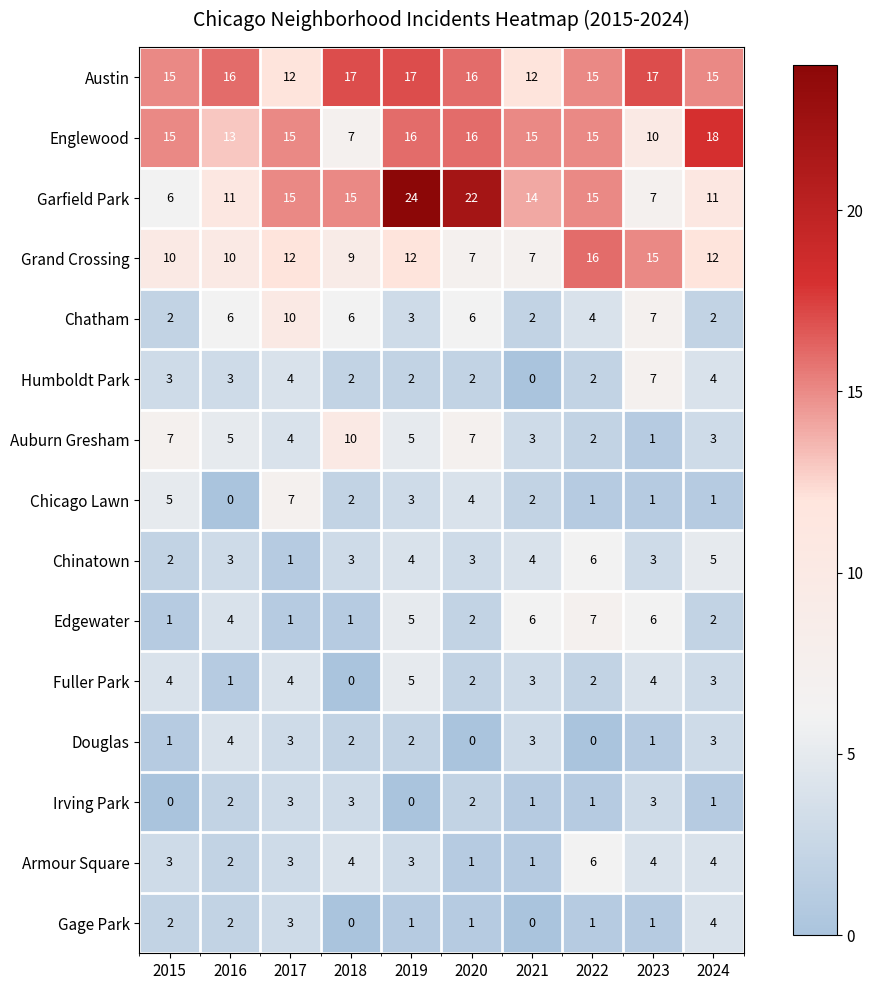

True or false: Edgewater has a value of 0 at 2017.

False